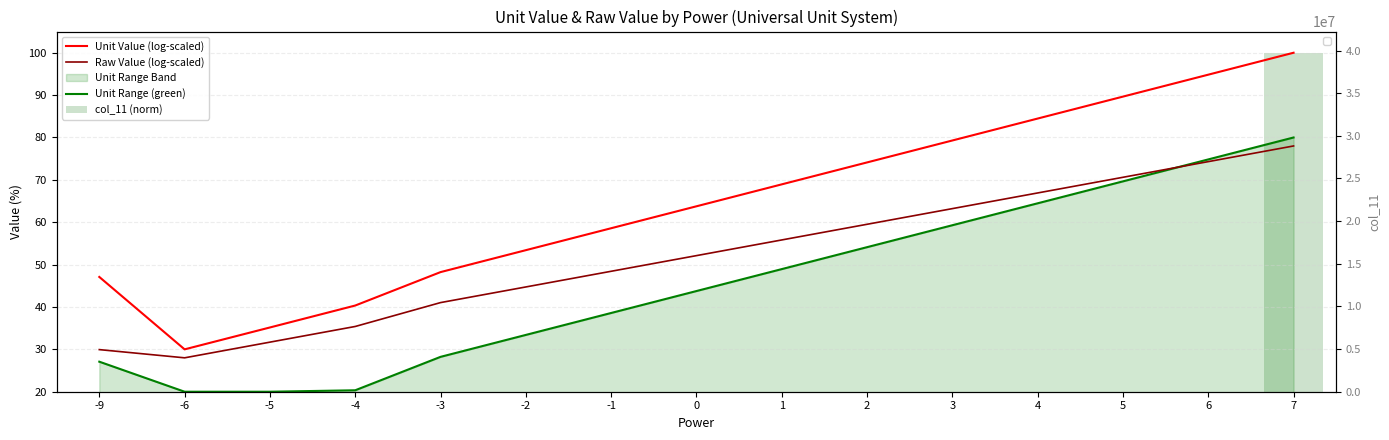

The value of col_11 (norm) at 3 is 0.0. True or false?

True